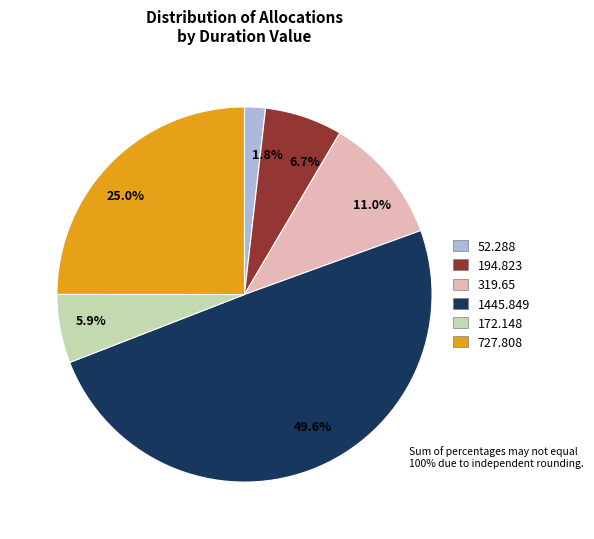

What is the ratio of the value at 1445.849 to the value at 172.148?

8.4